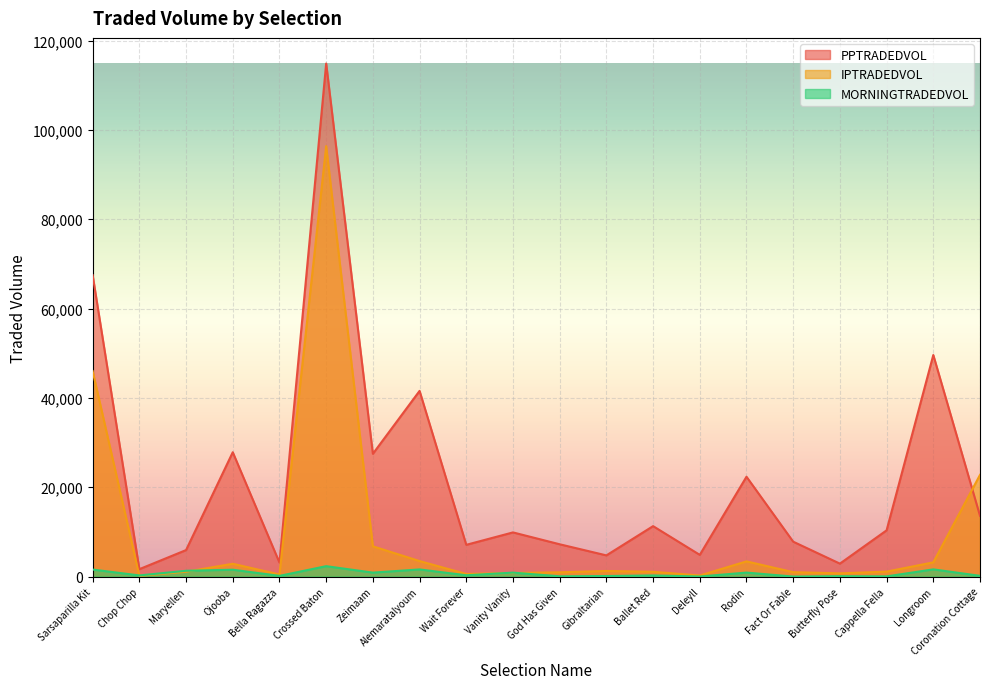

Between which two adjacent categories do MORNINGTRADEDVOL and IPTRADEDVOL first intersect?

Sarsaparilla Kit and Chop Chop